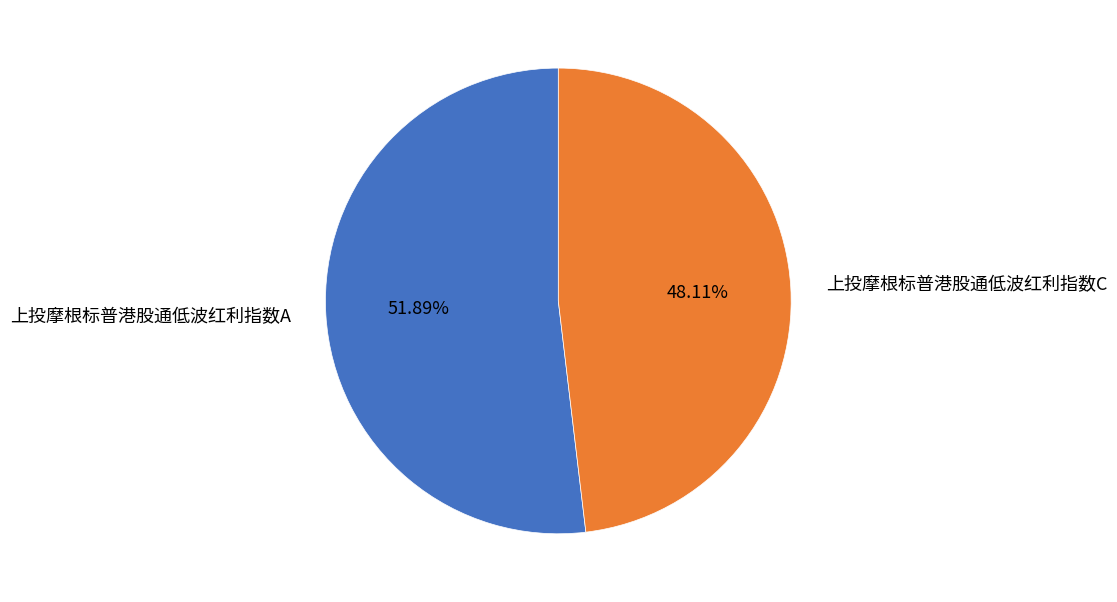

Is it true that 上投摩根标普港股通低波红利指数C is 62% of the pie?

False